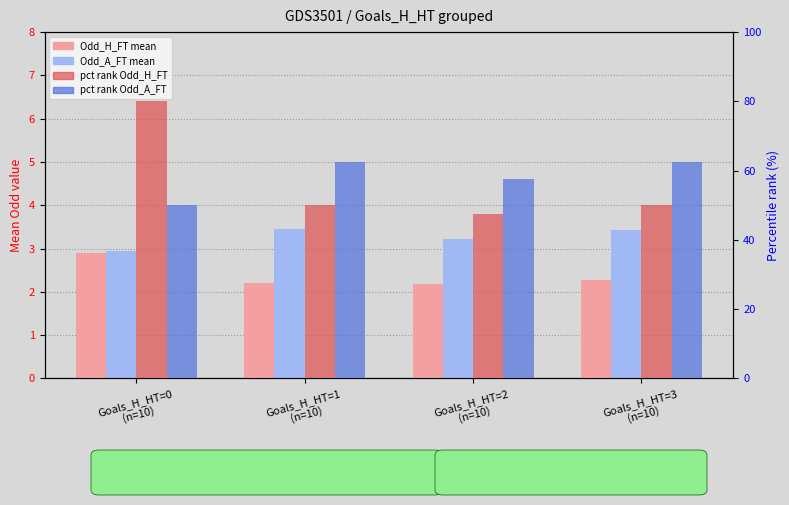

At how many categories does at least one series exceed 75?

1